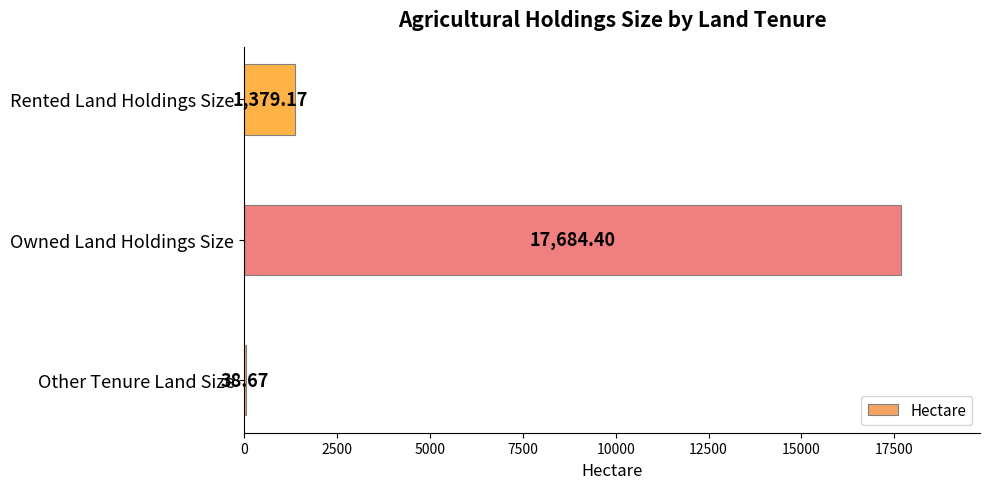

Where is the data nearest to the value 8861?

Rented Land Holdings Size